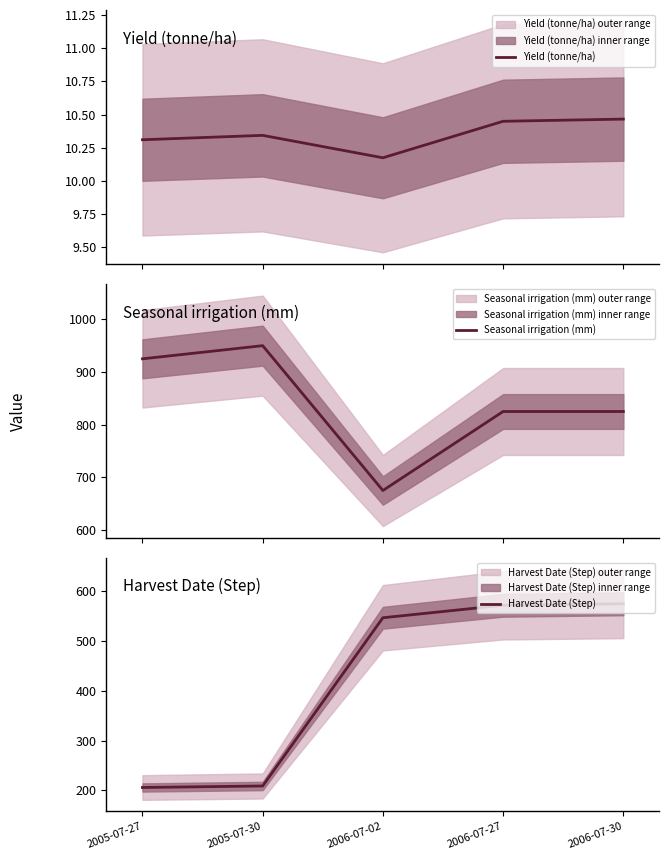

At how many categories does at least one series exceed 462?

5